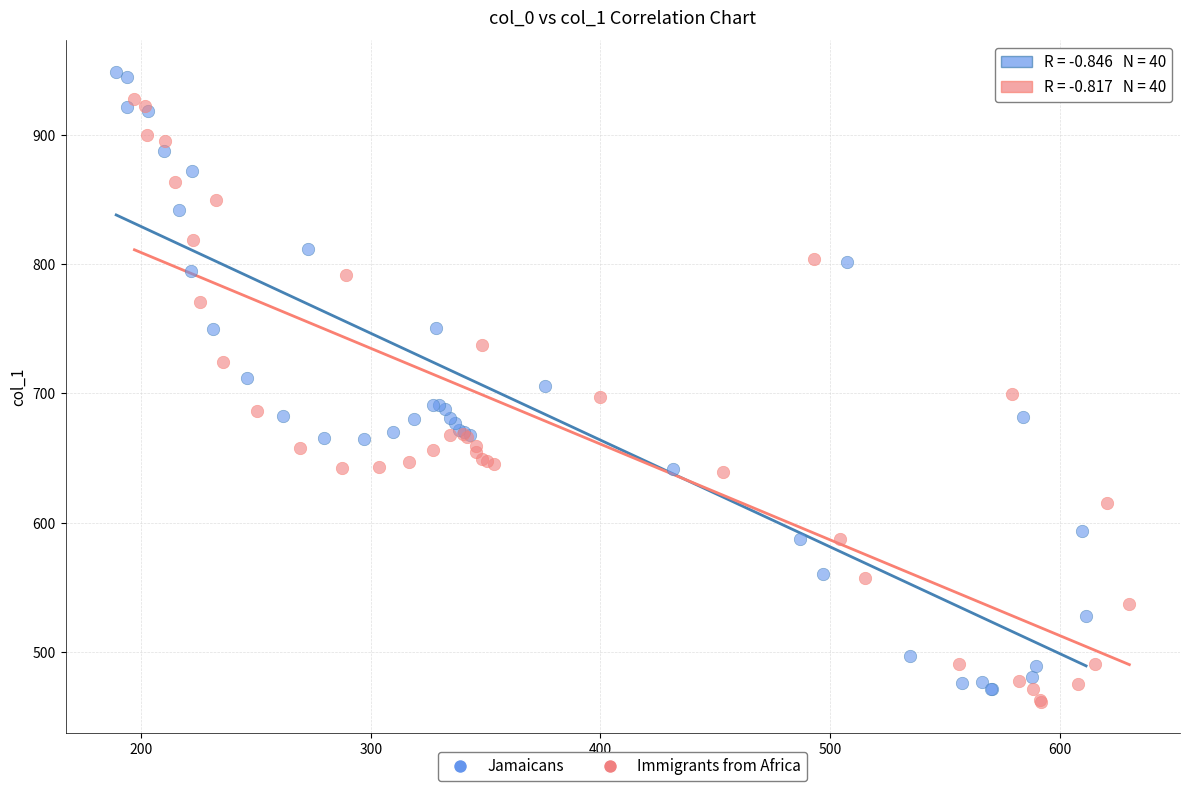

Which series has the widest spread of Y values?

Jamaicans